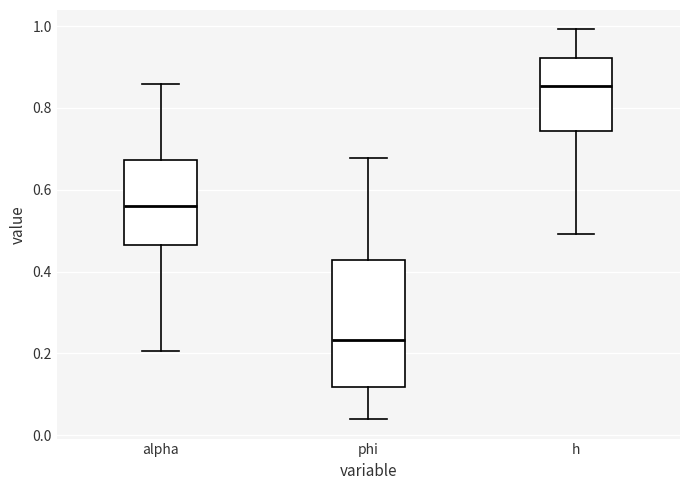

Which box's median line is the highest?

h